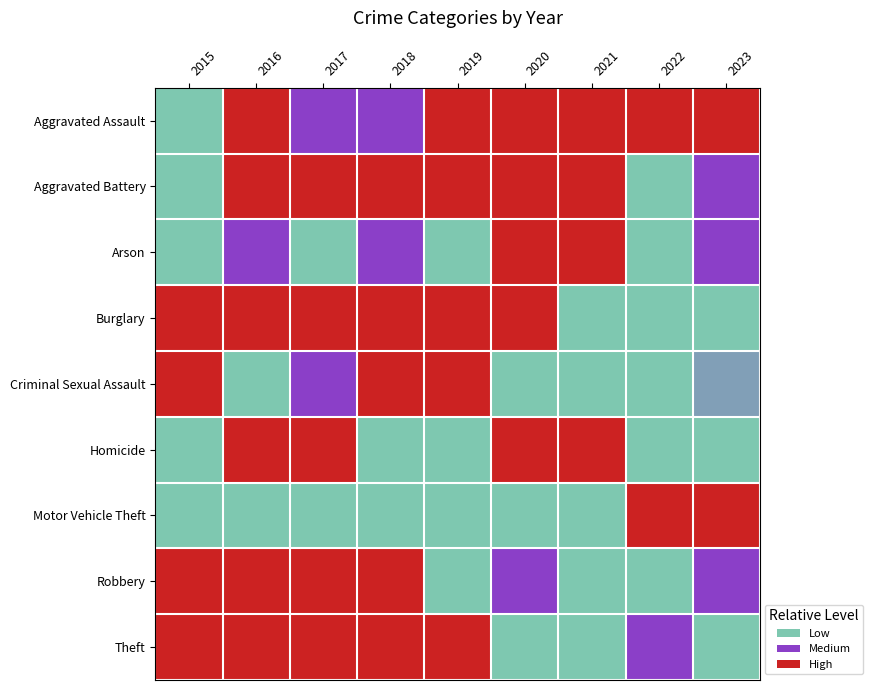

Reading left to right, transcribe all the data shown in this chart.

Aggravated Assault: 2015=0.0	2016=0.6	2017=0.5	2018=0.5	2019=0.8	2020=0.8	2021=0.8	2022=0.9	2023=1.0
Aggravated Battery: 2015=0.2	2016=1.0	2017=0.8	2018=0.6	2019=0.6	2020=0.9	2021=0.7	2022=0.0	2023=0.4
Arson: 2015=0.3	2016=0.5	2017=0.0	2018=0.5	2019=0.3	2020=1.0	2021=0.7	2022=0.3	2023=0.5
Burglary: 2015=0.8	2016=0.9	2017=1.0	2018=1.0	2019=0.6	2020=0.6	2021=0.2	2022=0.2	2023=0.0
Criminal Sexual Assault: 2015=0.7	2016=0.1	2017=0.4	2018=1.0	2019=0.8	2020=0.3	2021=0.0	2022=0.2	2023=0.4
Homicide: 2015=0.2	2016=1.0	2017=1.0	2018=0.3	2019=0.2	2020=0.8	2021=0.7	2022=0.0	2023=0.0
Motor Vehicle Theft: 2015=0.1	2016=0.2	2017=0.2	2018=0.1	2019=0.1	2020=0.1	2021=0.0	2022=0.8	2023=1.0
Robbery: 2015=0.6	2016=1.0	2017=0.8	2018=0.6	2019=0.2	2020=0.5	2021=0.0	2022=0.0	2023=0.4
Theft: 2015=0.7	2016=0.9	2017=0.7	2018=0.9	2019=1.0	2020=0.2	2021=0.0	2022=0.4	2023=0.3